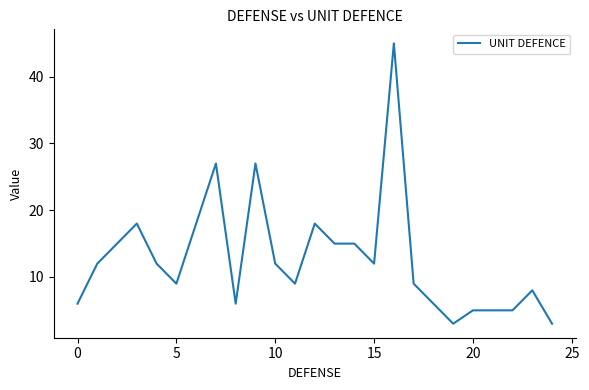

What is the difference between the maximum and minimum values?

42